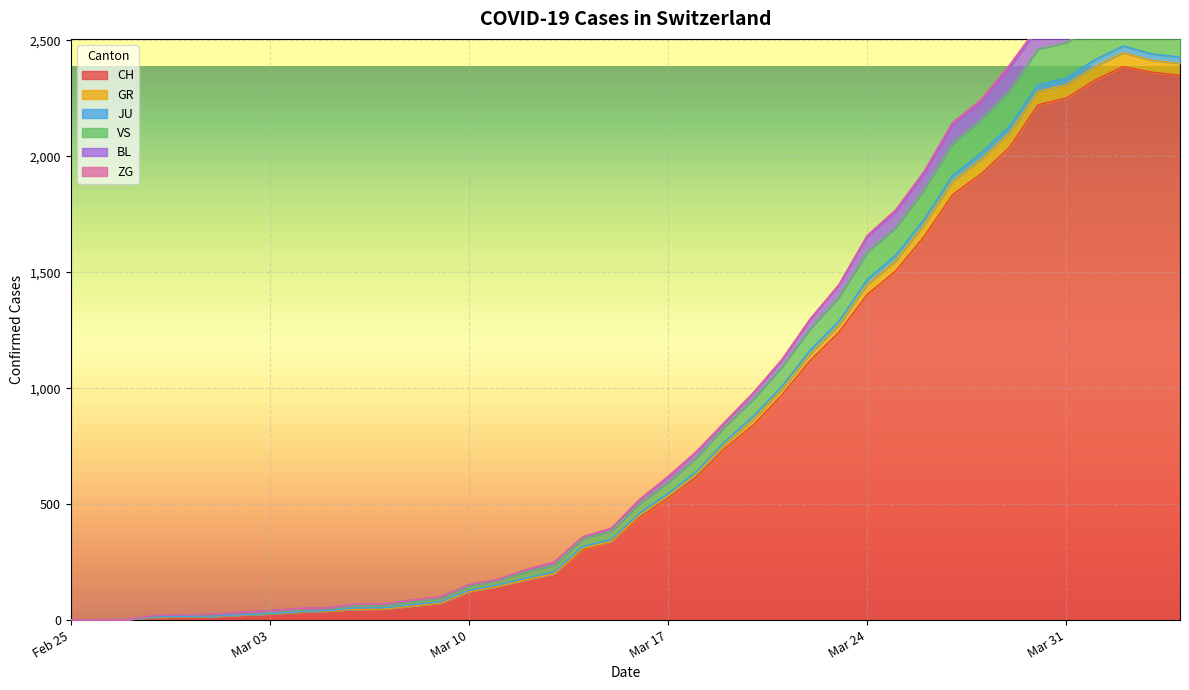

What is the maximum value for CH?

2387